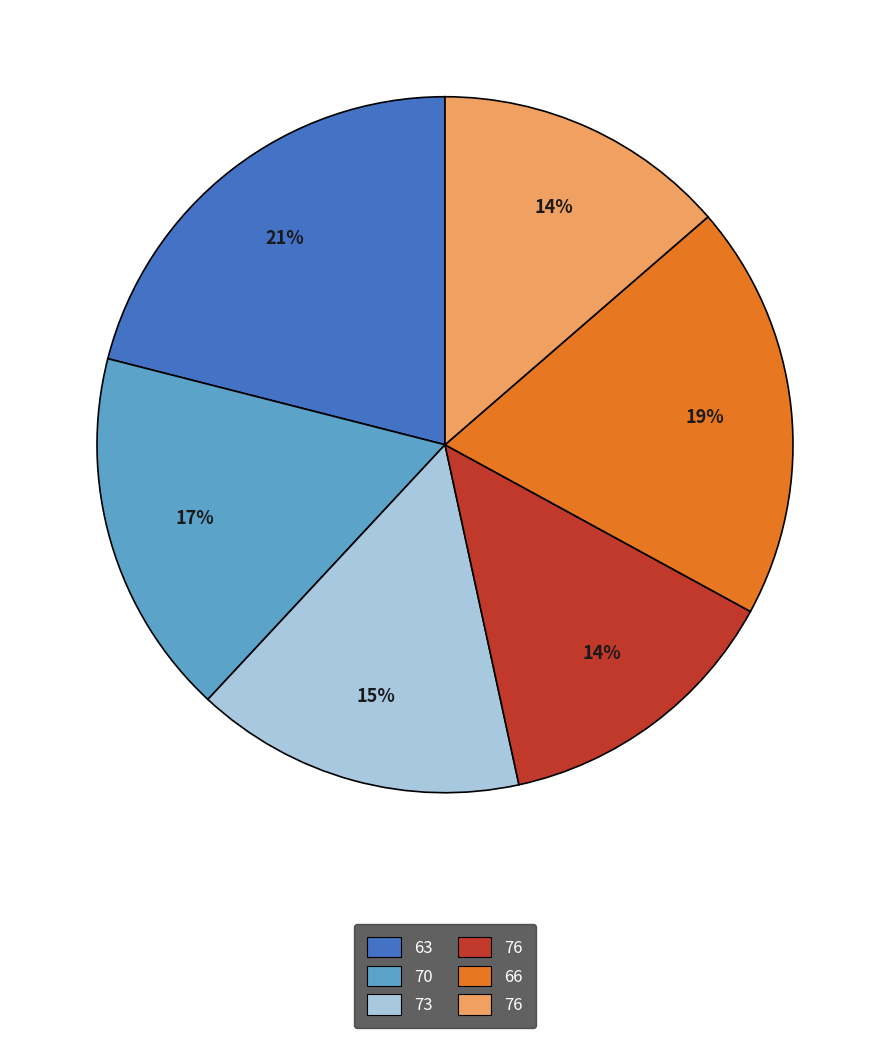

Does any single category account for the majority?

No